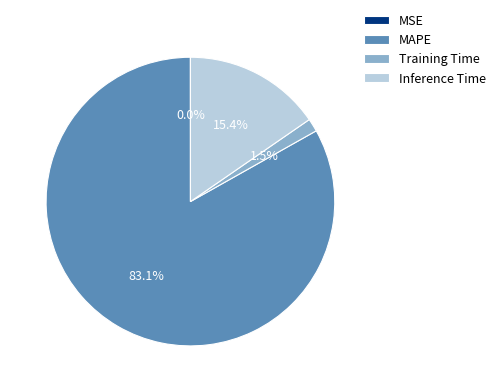

What is the ratio of the value at Inference Time to the value at MAPE?

0.2